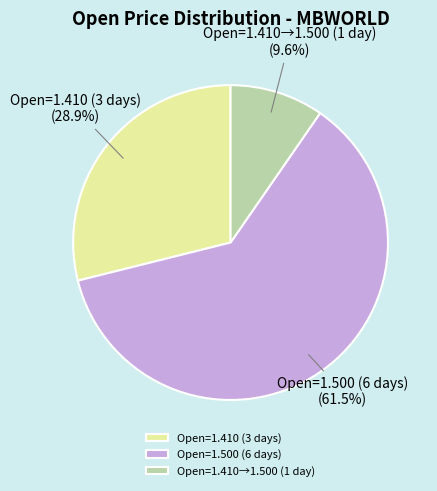

How many segments does this pie chart have?

3